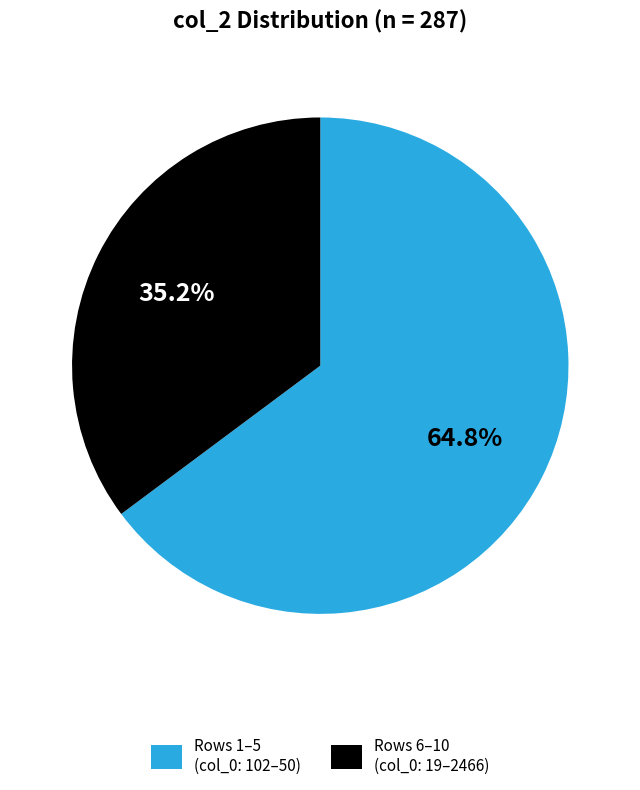

Does any single category account for the majority?

Yes